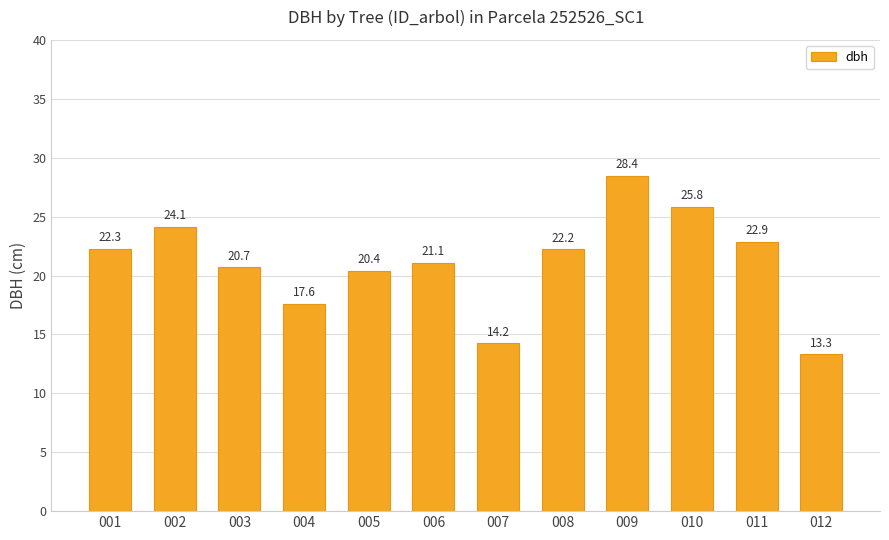

The chart shows a value of 4.9 at 011. True or false?

False